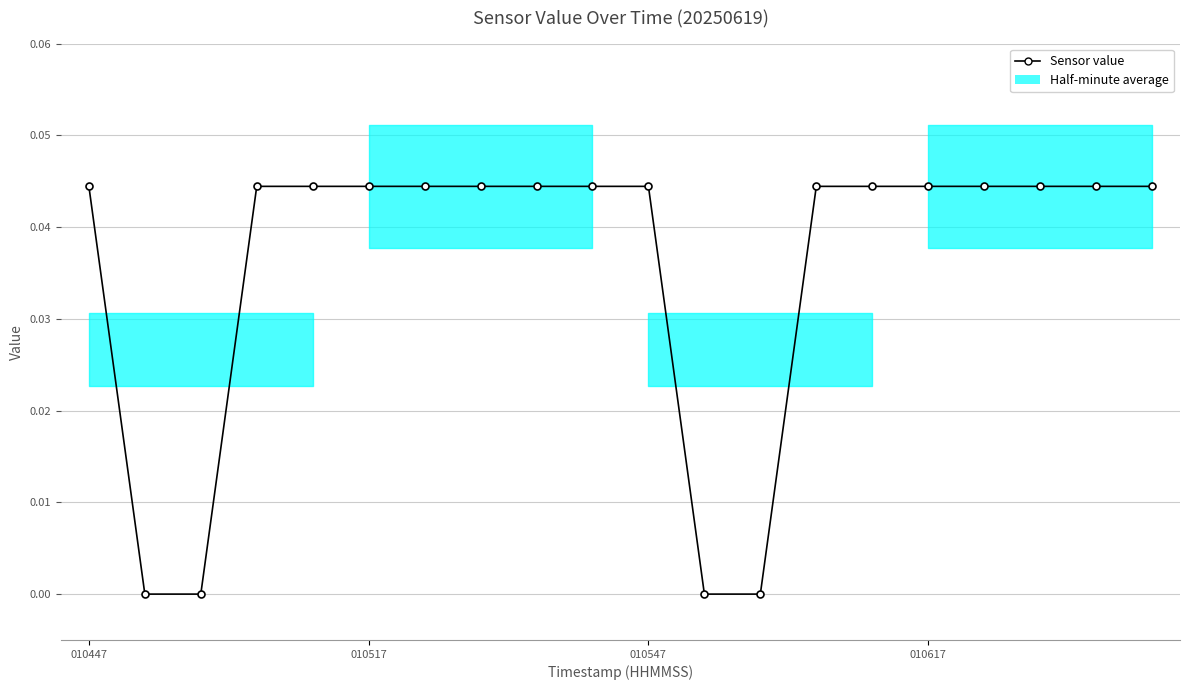

Where is the first local maximum?

8